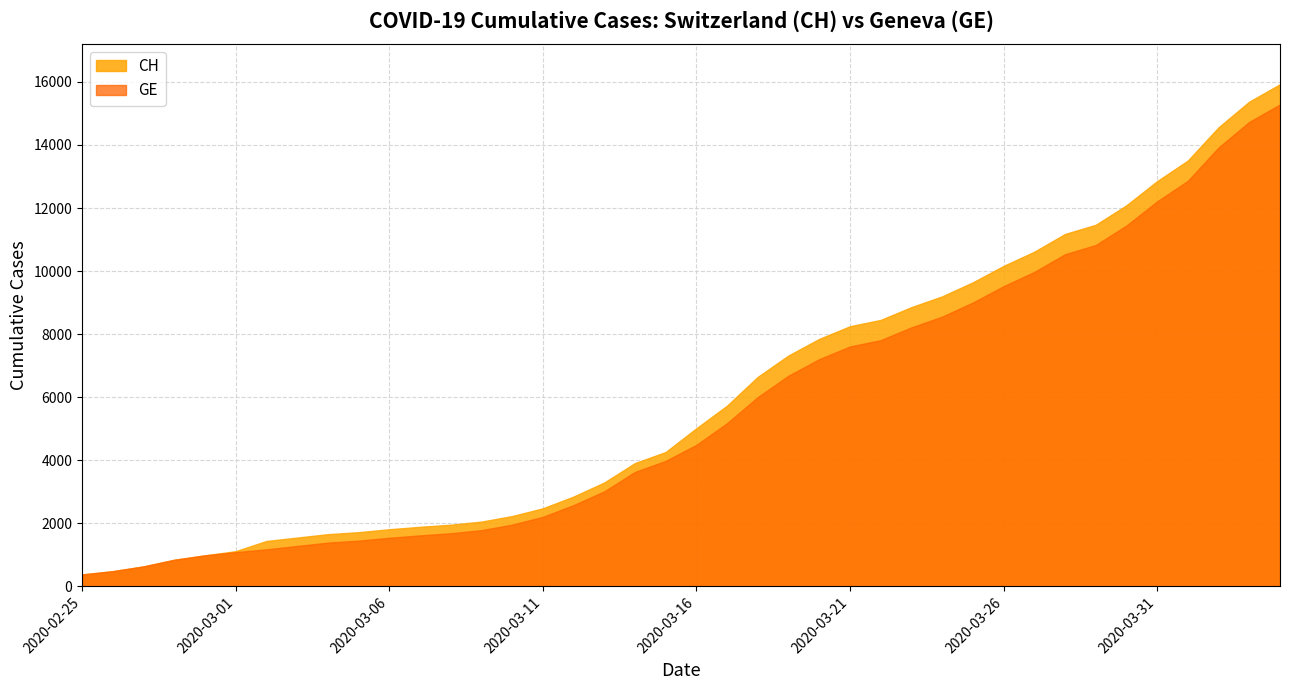

What is the average value of the CH series?

6053